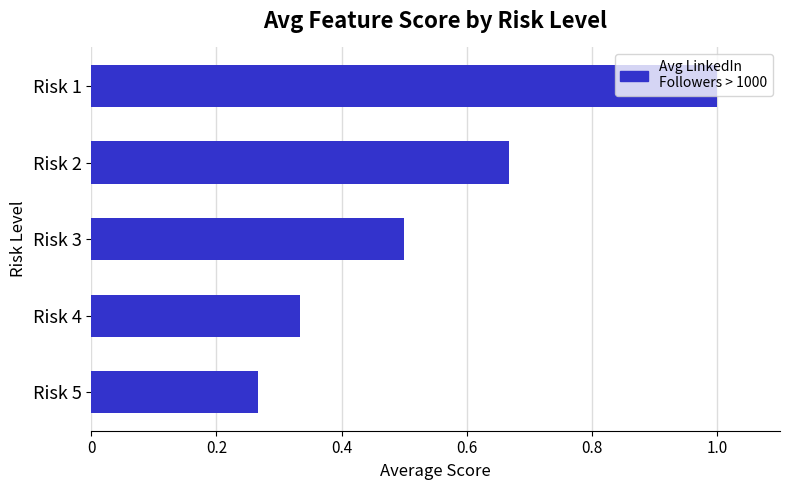

Which label corresponds to the largest value in the chart?

Risk 1